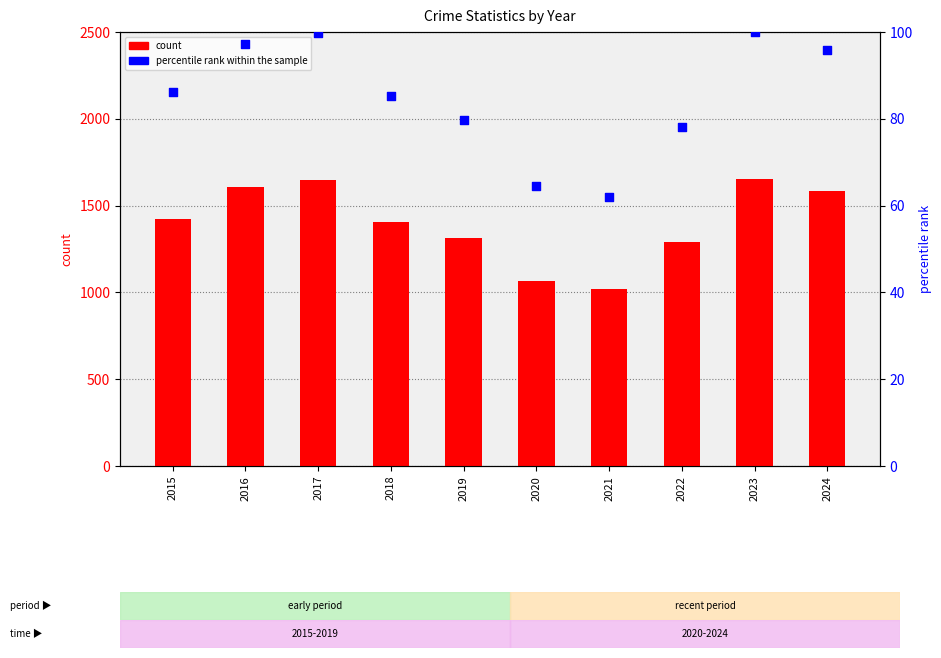

Which series contains the lowest Y value?

percentile rank within the sample